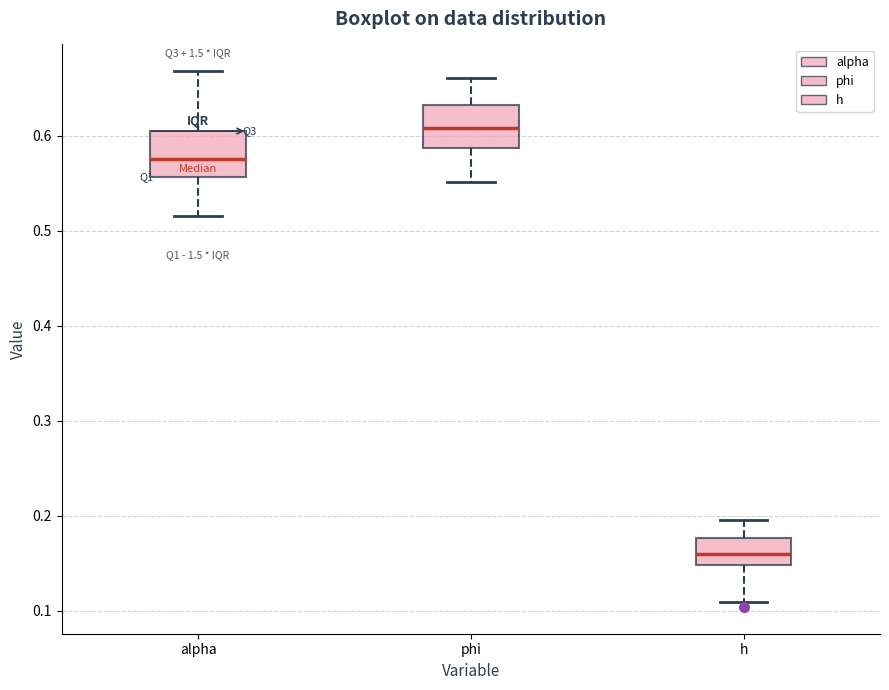

Reading left to right, read every box against the y-axis: the position of its median line, the range the box covers, and the ends of its whiskers. The values are not printed on the chart, so give them approximately, as read against the axis.

alpha: median 0.58, box 0.56 to 0.60, whiskers 0.52 to 0.67
phi: median 0.61, box 0.59 to 0.63, whiskers 0.55 to 0.66
h: median 0.16, box 0.15 to 0.18, whiskers 0.11 to 0.20